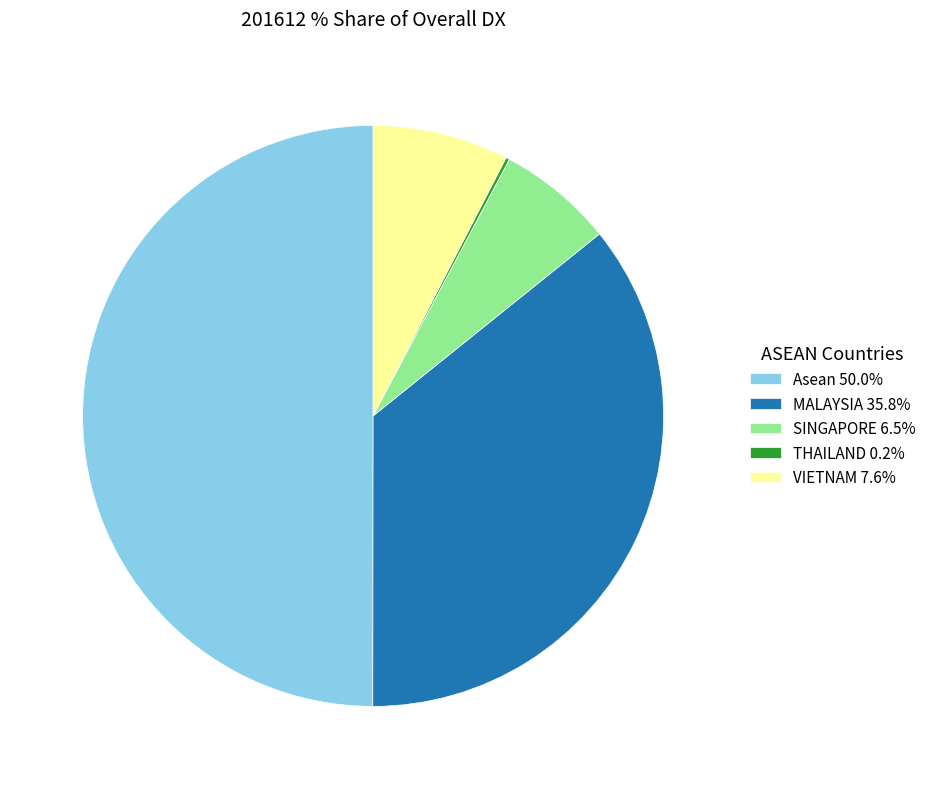

What is the largest slice in the pie chart?

Asean